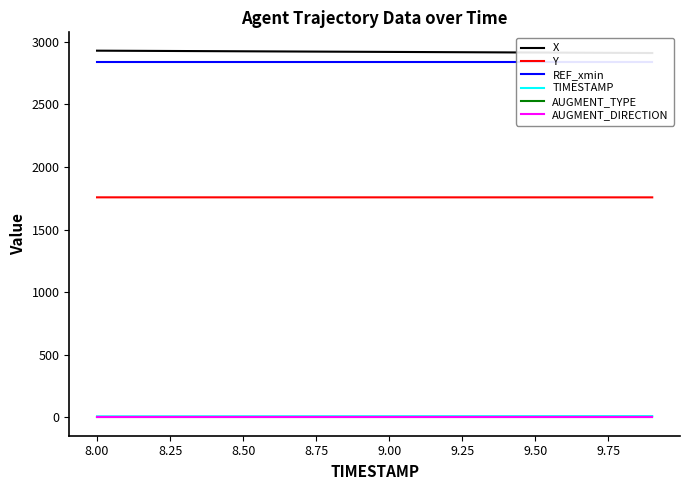

True or false: REF_xmin has more than 2 points higher than both neighbors.

False